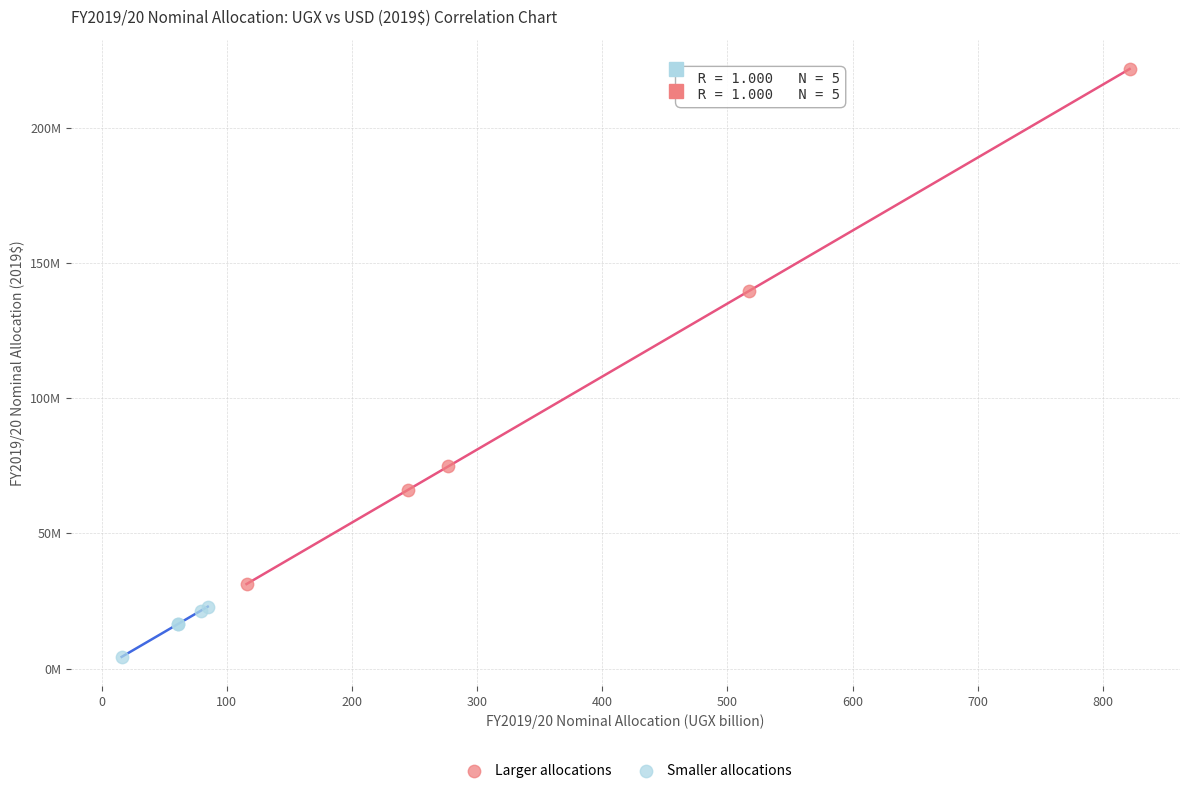

Which series contains the highest Y value?

Larger allocations